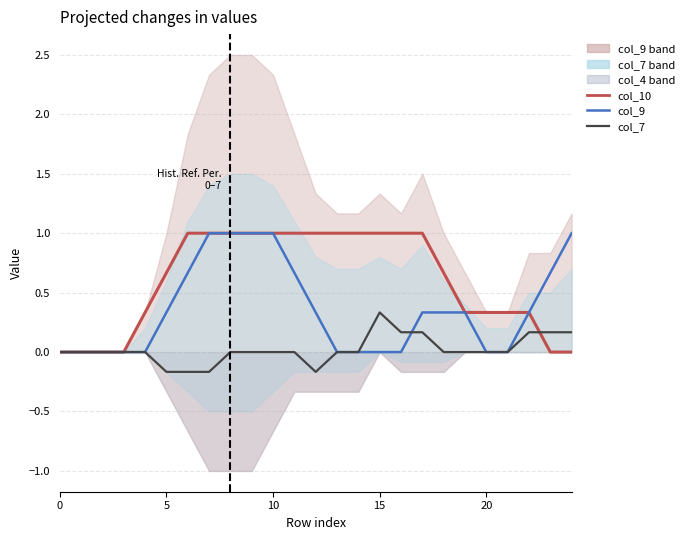

What is the spread (max minus min) of values at 22?

0.2